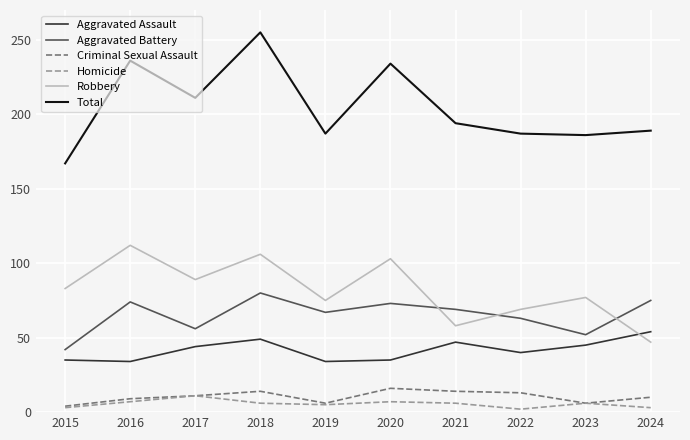

True or false: Aggravated Battery and Aggravated Assault cross at least once.

False